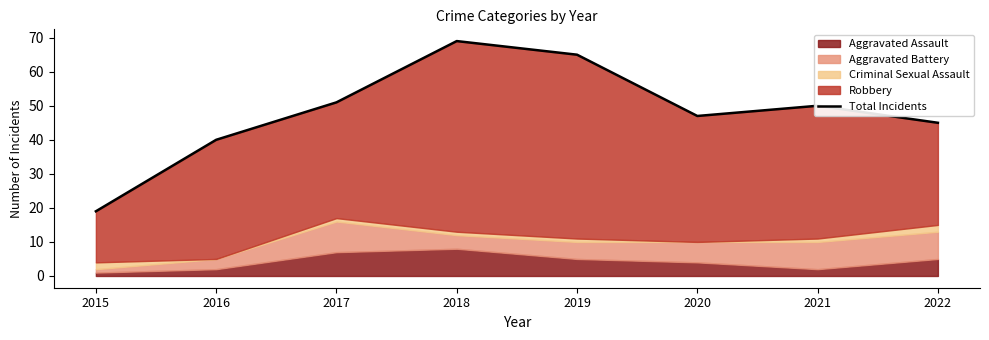

How many lines are shown in the chart?

1